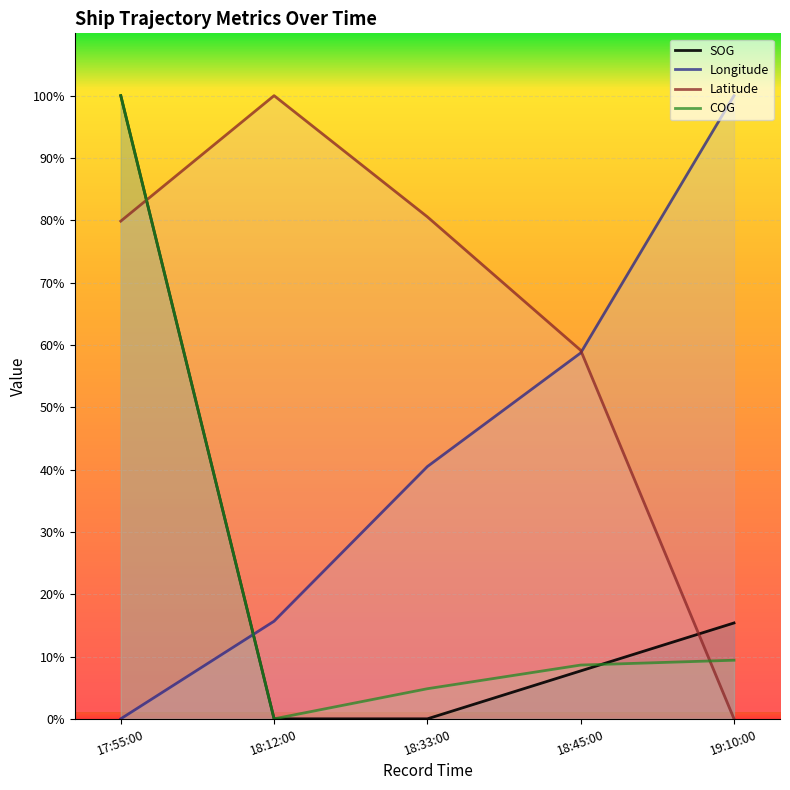

Read the COG value at 18:45:00.

8.6